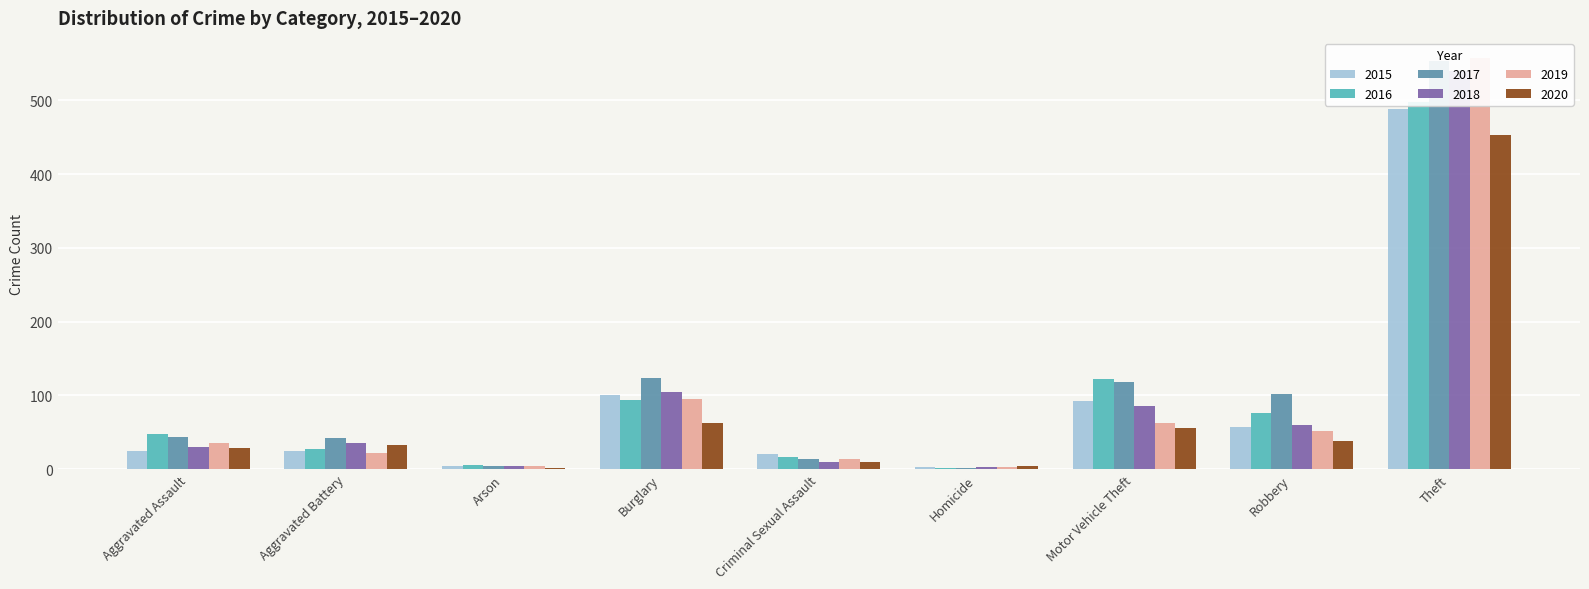

What is the label of the 1st bar from the right?

Theft